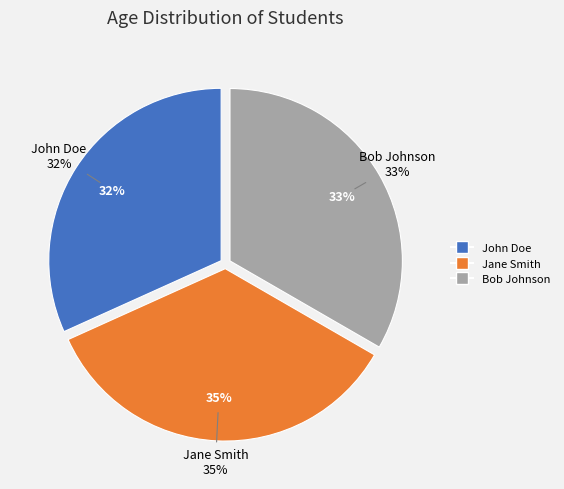

To the nearest percent, what percentage of the pie is John Doe?

32%